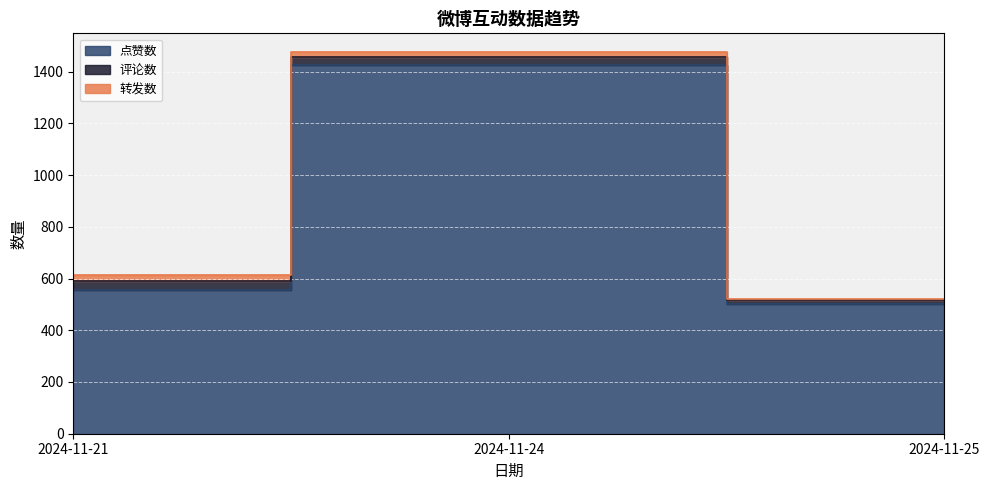

What is the difference between the highest and lowest values at 2024-11-24?

1410